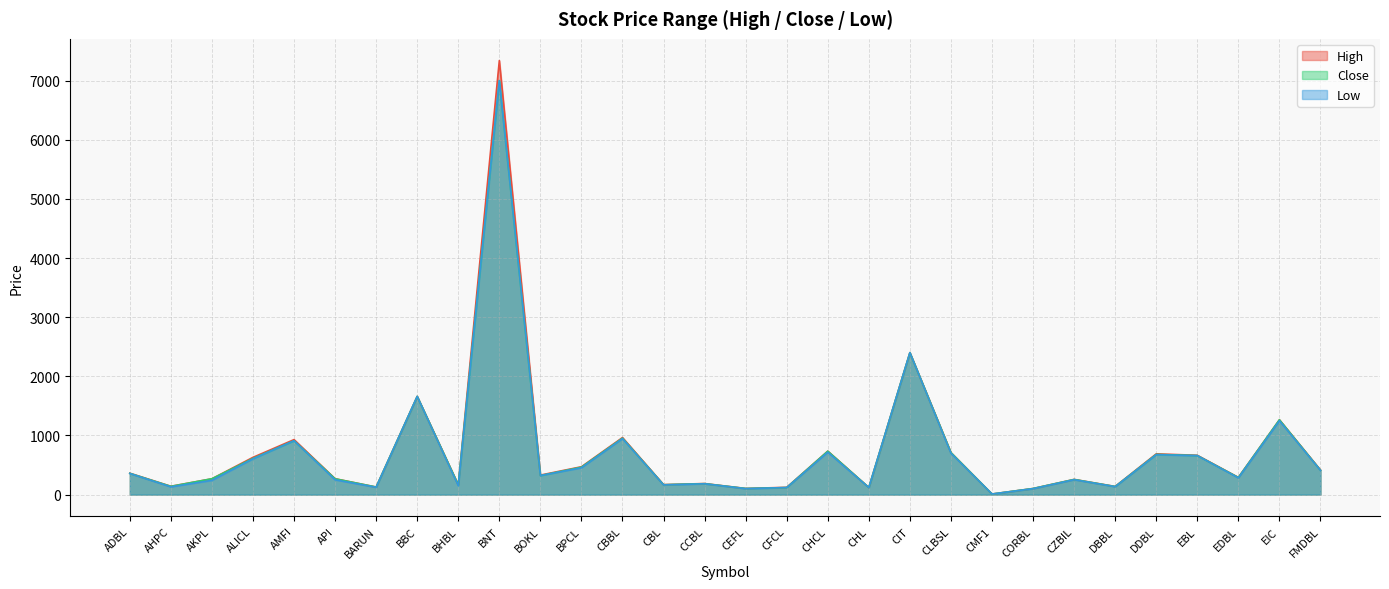

True or false: Low and High cross at least once.

False